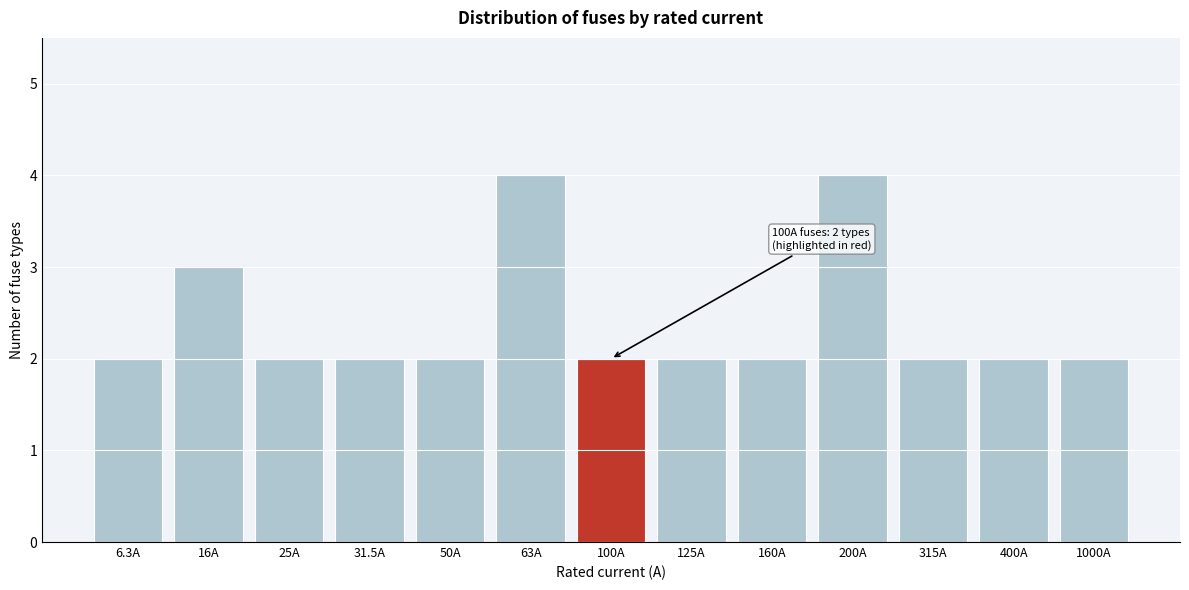

Reading left to right, extract all data points from this chart.

6.3A=2	16A=3	25A=2	31.5A=2	50A=2	63A=4	100A=2	125A=2	160A=2	200A=4	315A=2	400A=2	1000A=2